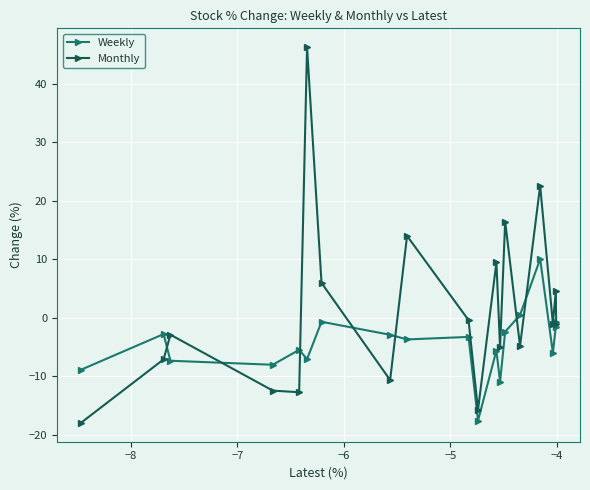

What is the difference between the maximum and second lowest values in the Monthly series?

62.0